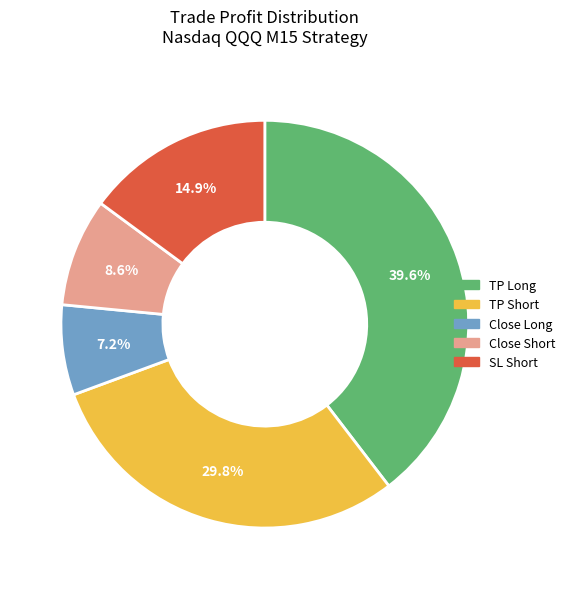

Is there a majority slice in this chart?

No